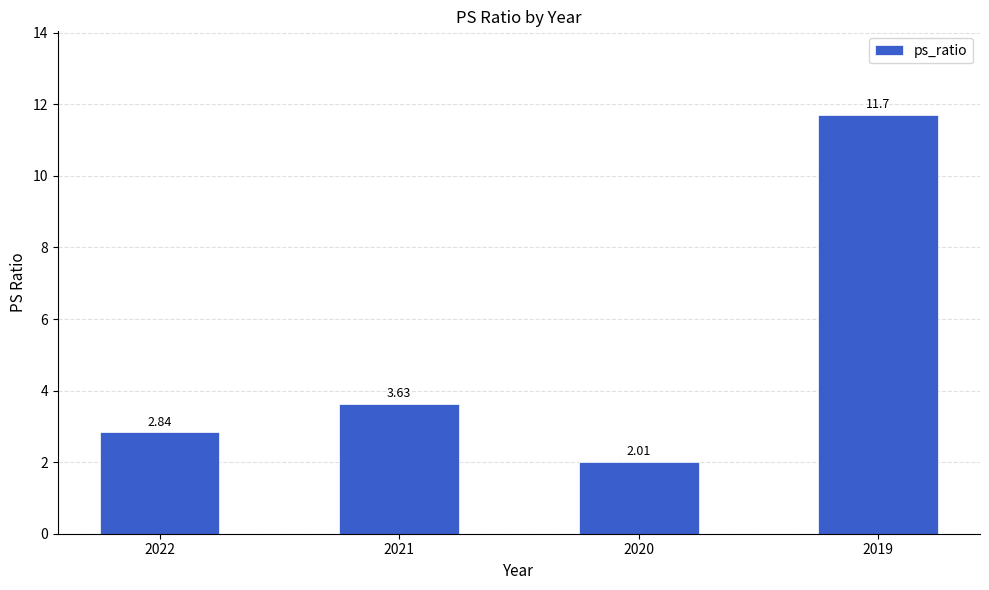

List the labels in order of value, smallest first.

2020, 2022, 2021, 2019